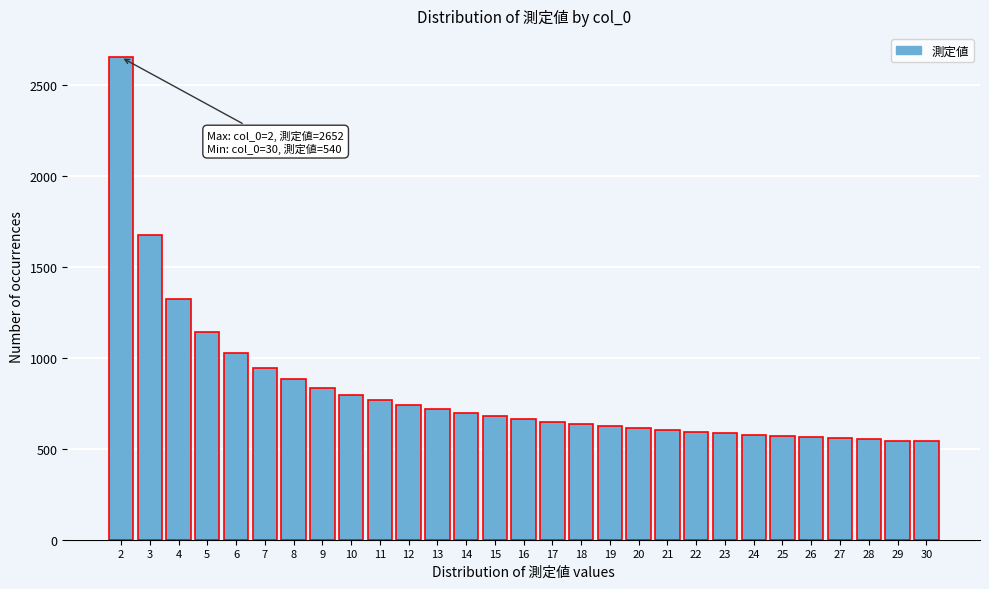

Between 27 and 15, which is larger?

15